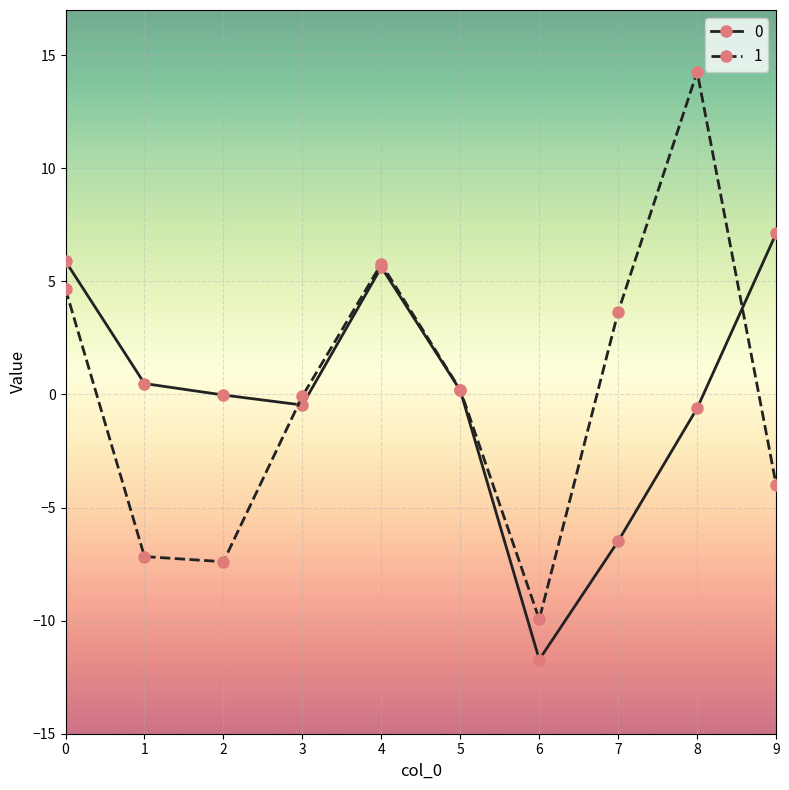

The 1 series shows 4.7 at 0. True or false?

True